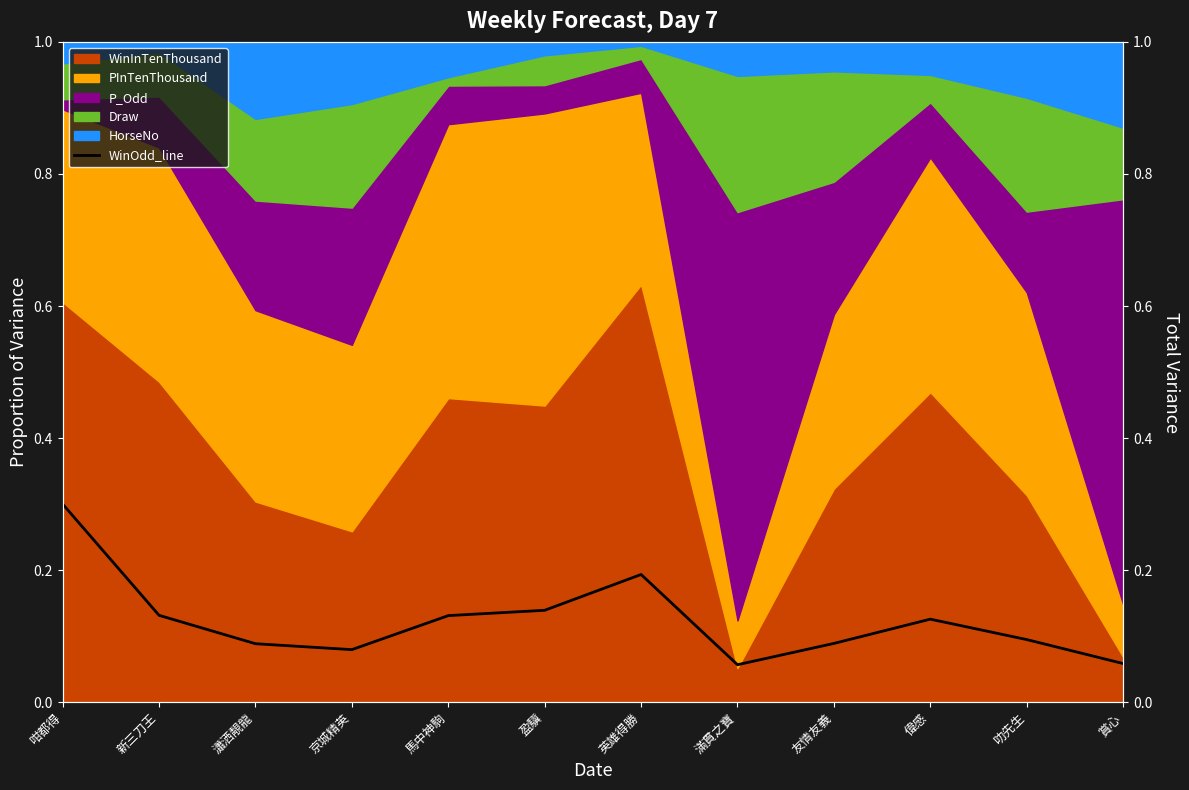

What is the value of the 12th point from the left?

0.1